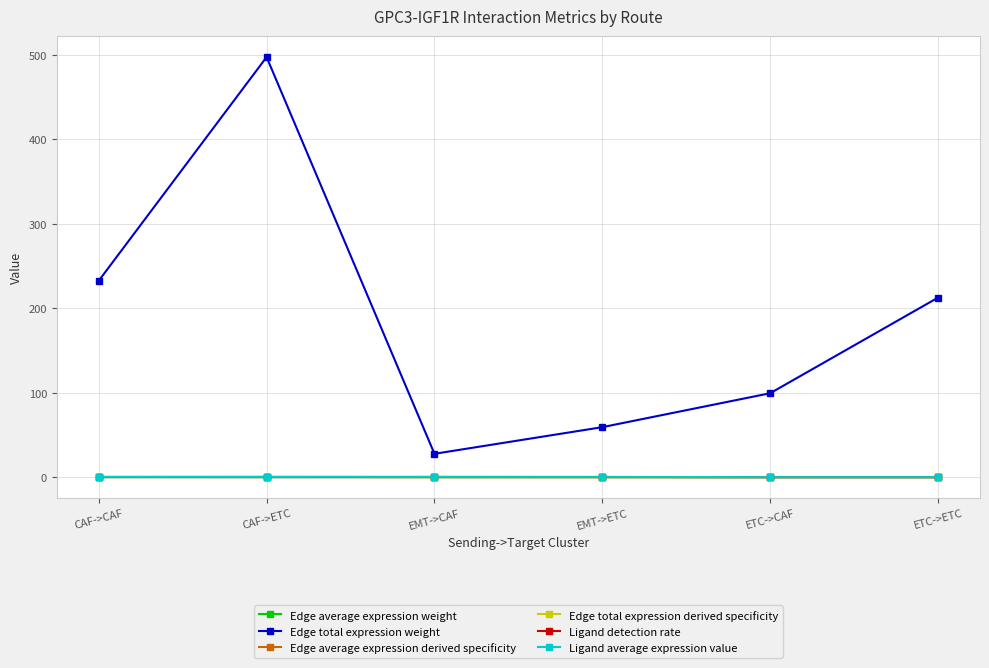

True or false: Edge total expression weight and Edge average expression derived specificity cross at least once.

False